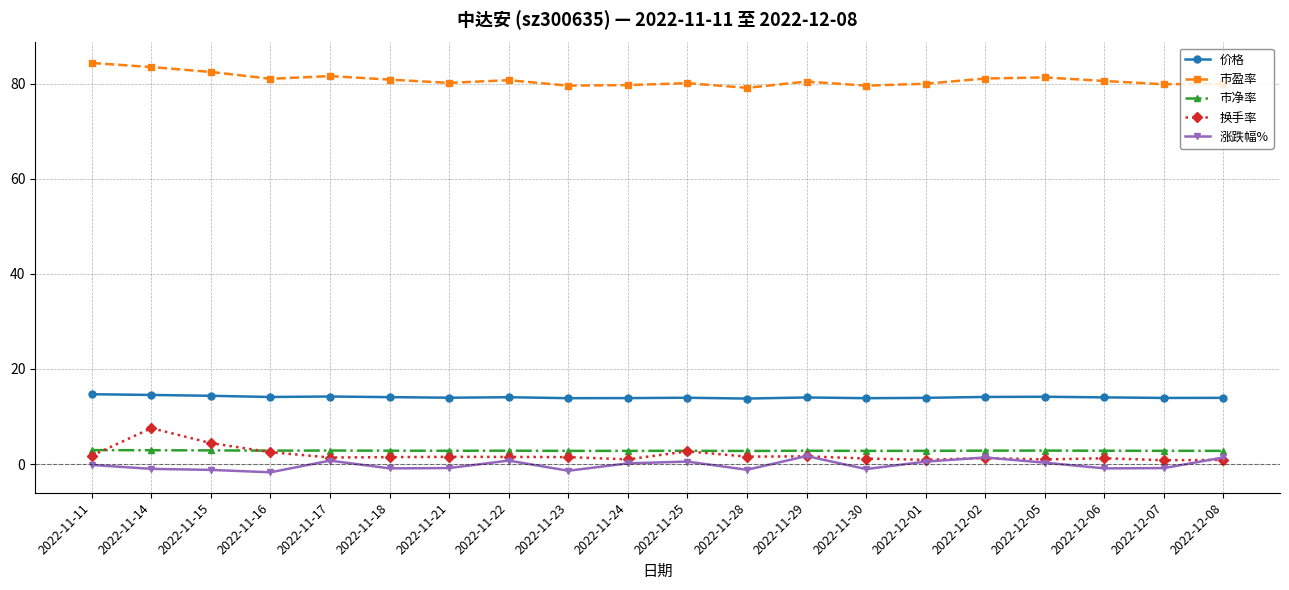

The value of 市盈率 at 2022-12-05 is 81.3. True or false?

True